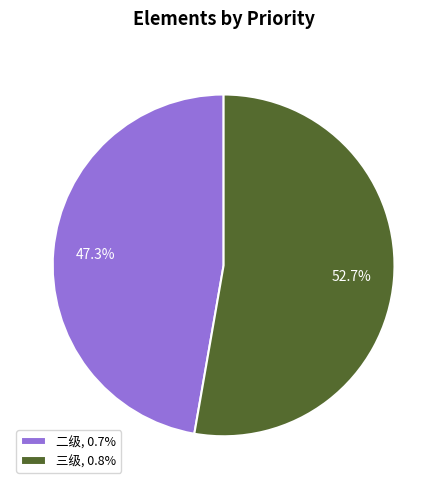

What portion of the pie excludes 二级, 0.7%?

52.7%